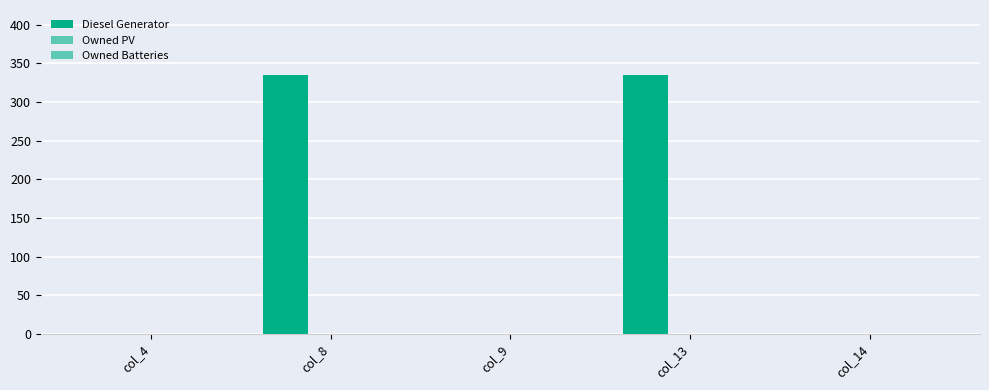

Are the bars grouped side by side (vs. stacked)?

No